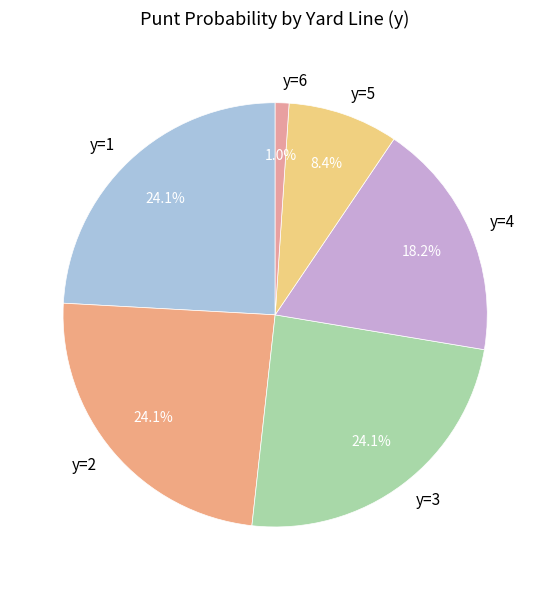

True or false: y=2 accounts for 33% of the total.

False